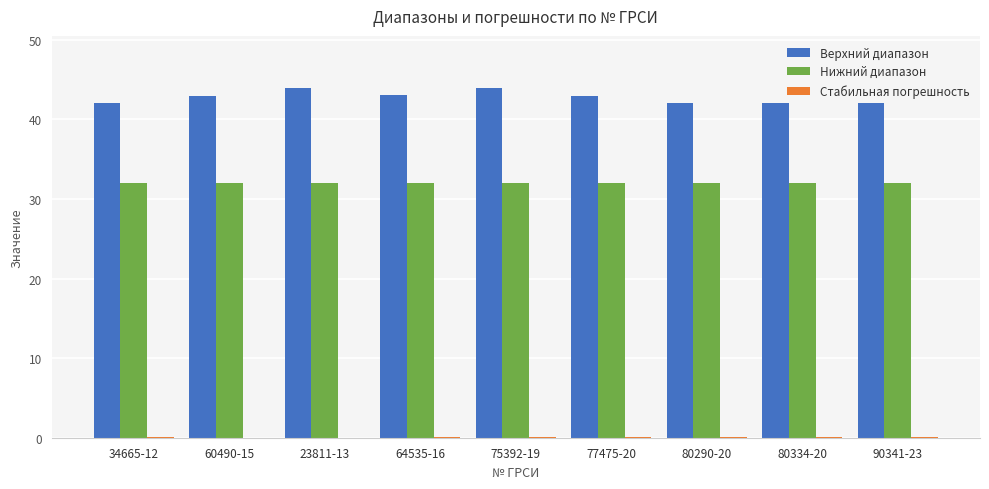

What is the maximum value shown in the chart?

43.9